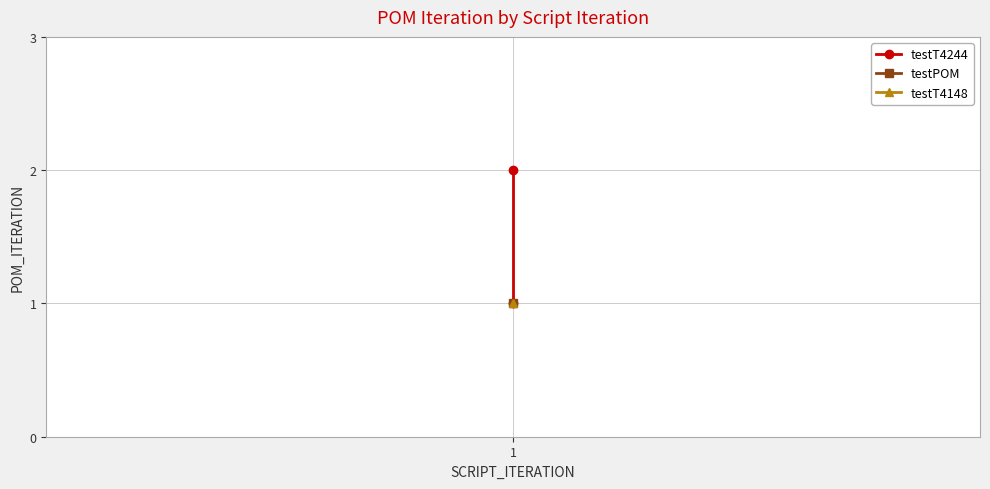

What is the minimum value shown in the chart?

1